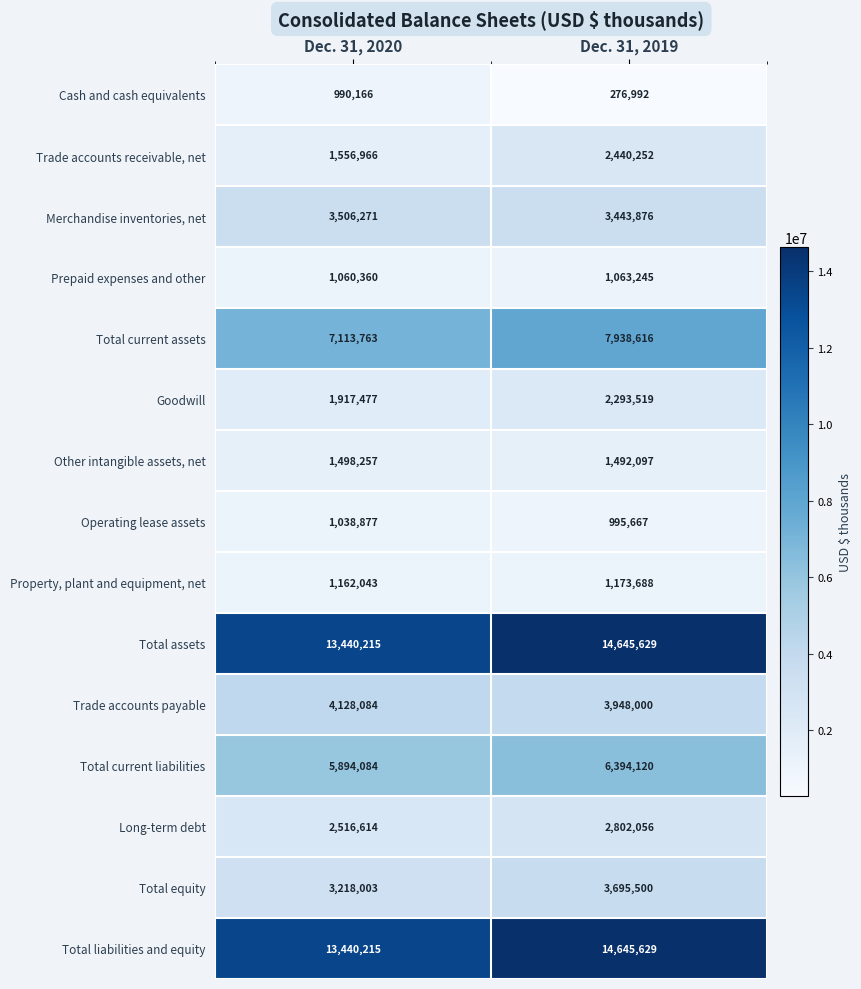

What is the difference between the highest and lowest values at Dec. 31, 2019?

14368637